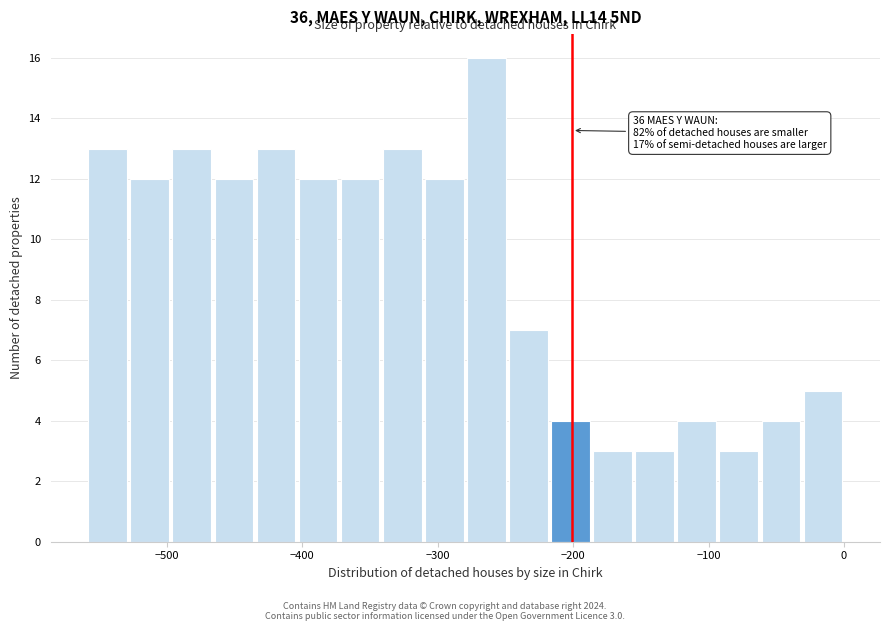

Read against the x-axis, roughly where is the centre of the tallest bar?

-260